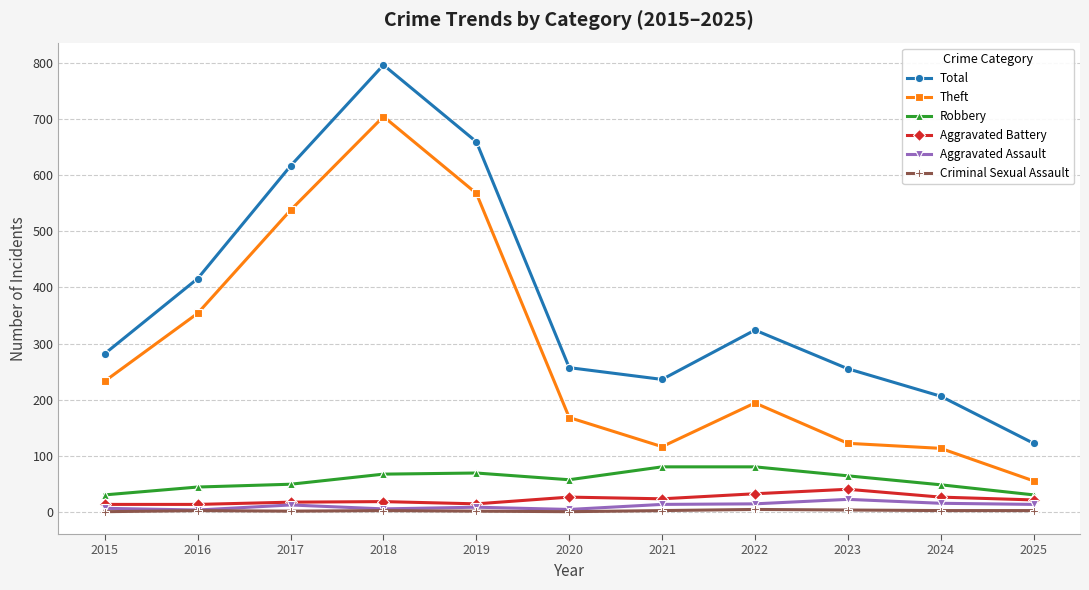

Count the number of categories in the chart.

11